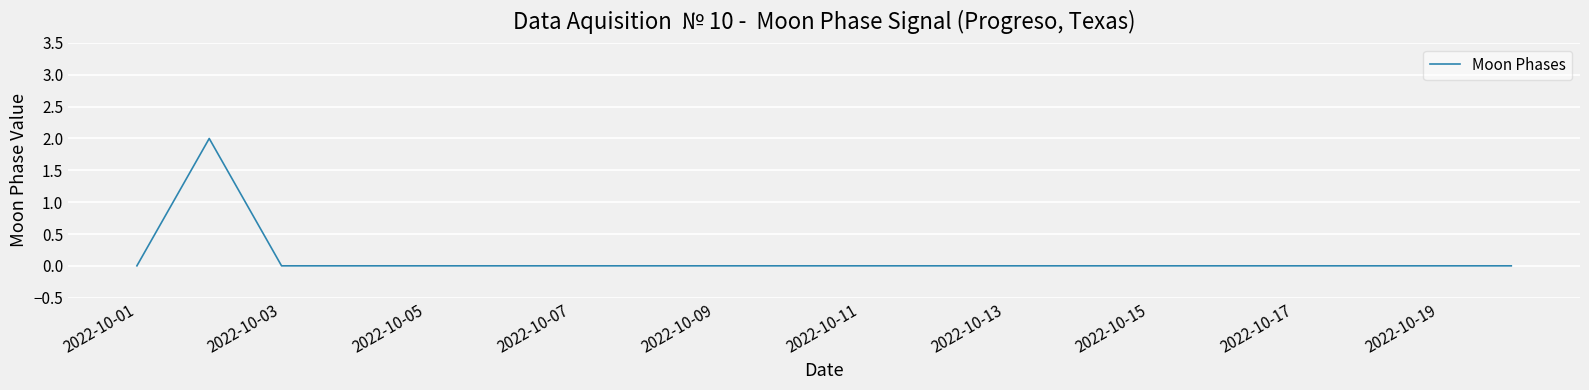

How many lines are shown in the chart?

1